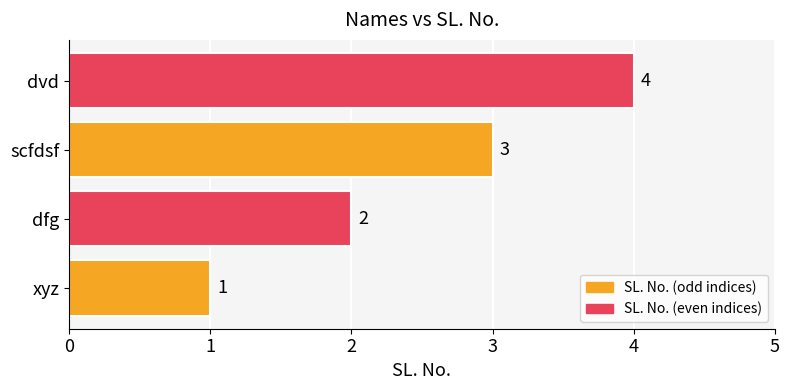

Does the chart contain stacked bars?

No